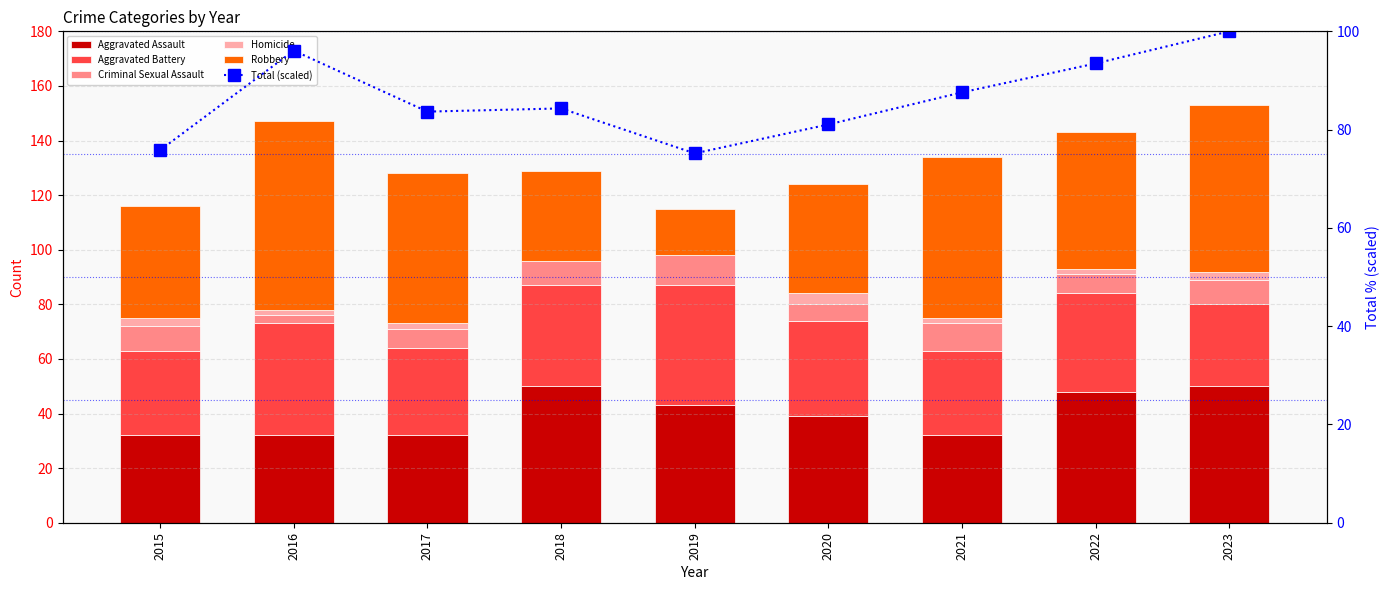

What is the value of the Criminal Sexual Assault bar at the 7th from the left?

10.0